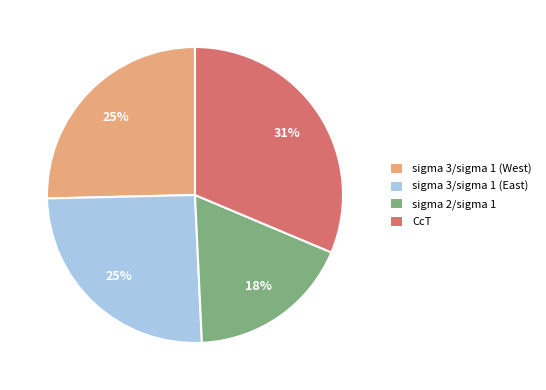

How many slices are in this pie chart?

4